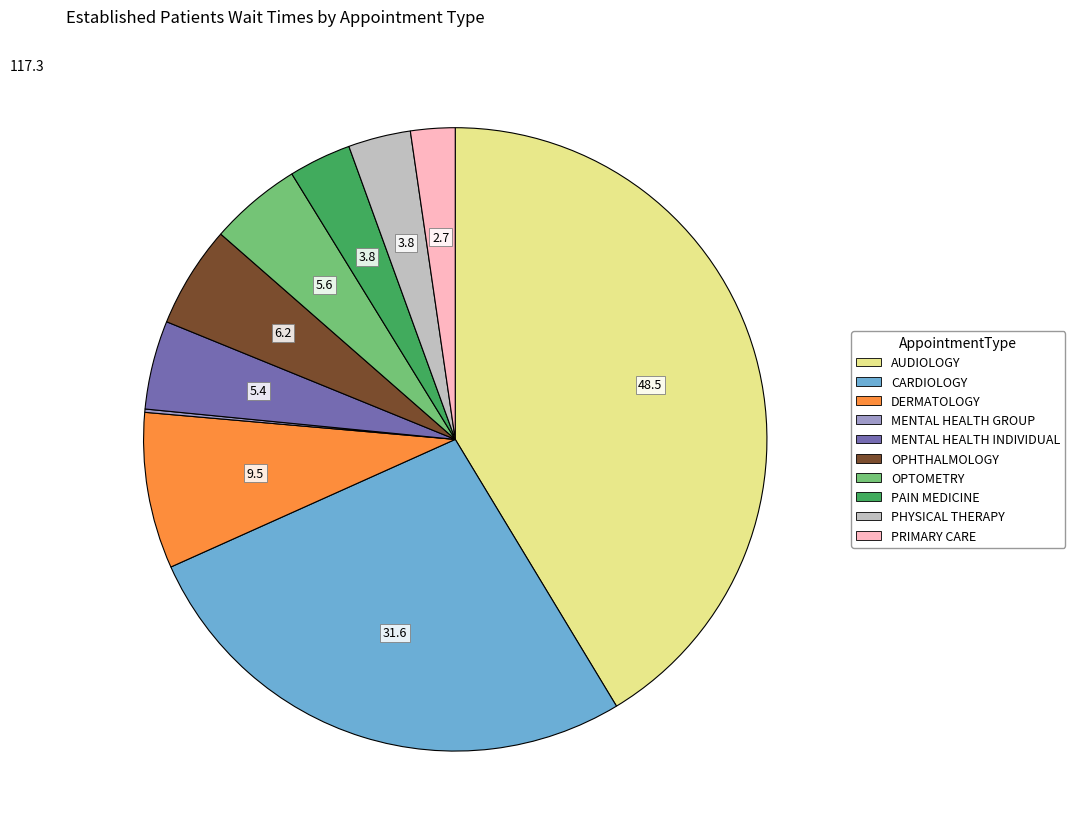

Is there any slice that represents more than half of the pie?

No